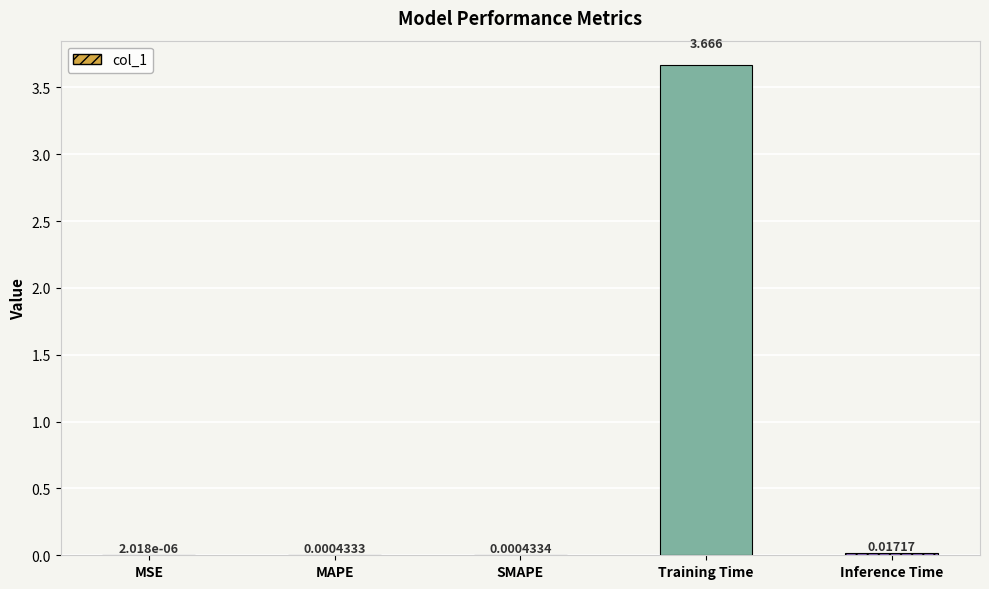

What is the average value?

0.7